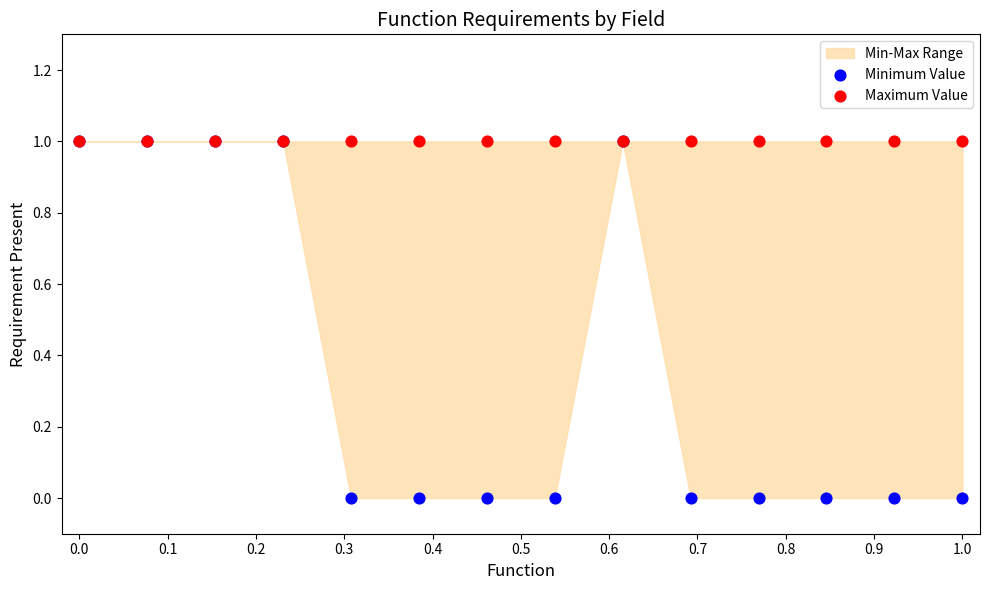

Which series has the widest spread of Y values?

Minimum Value